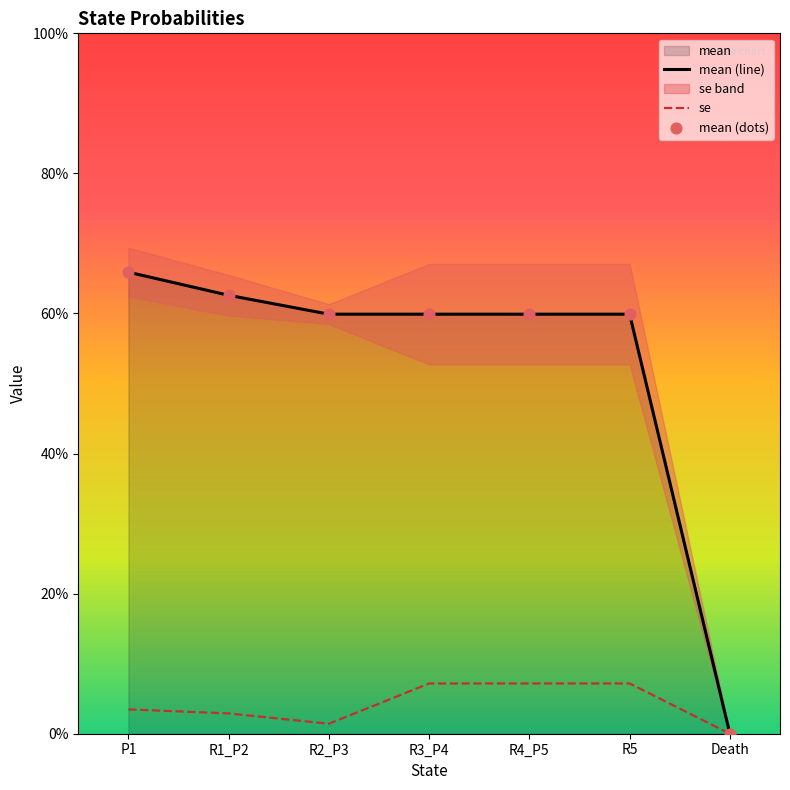

Which series contains the highest Y value?

mean (line)